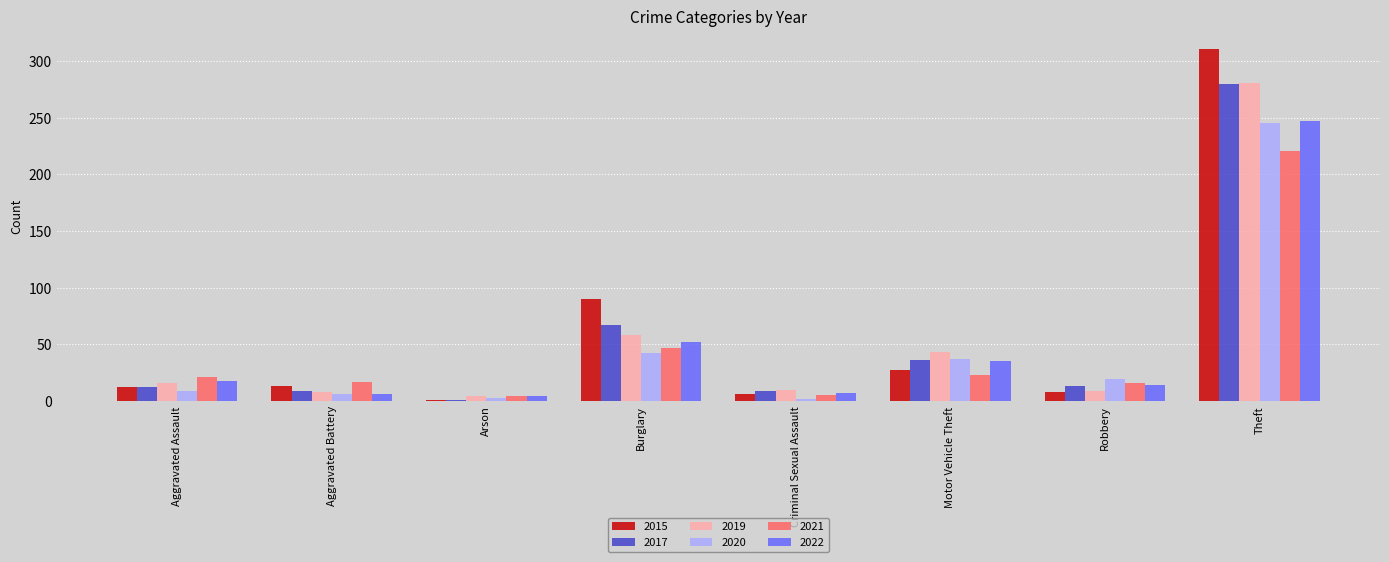

At which label does 2015 reach its minimum?

Arson